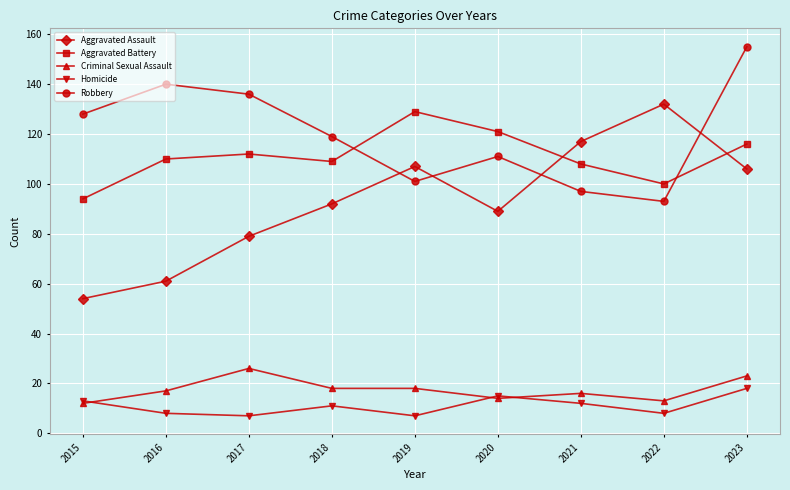

In Aggravated Assault, how many points are higher than both neighbors (excluding endpoints)?

2